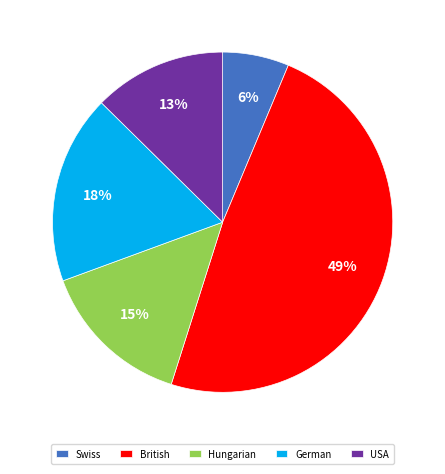

True or false: USA accounts for 13% of the total.

True